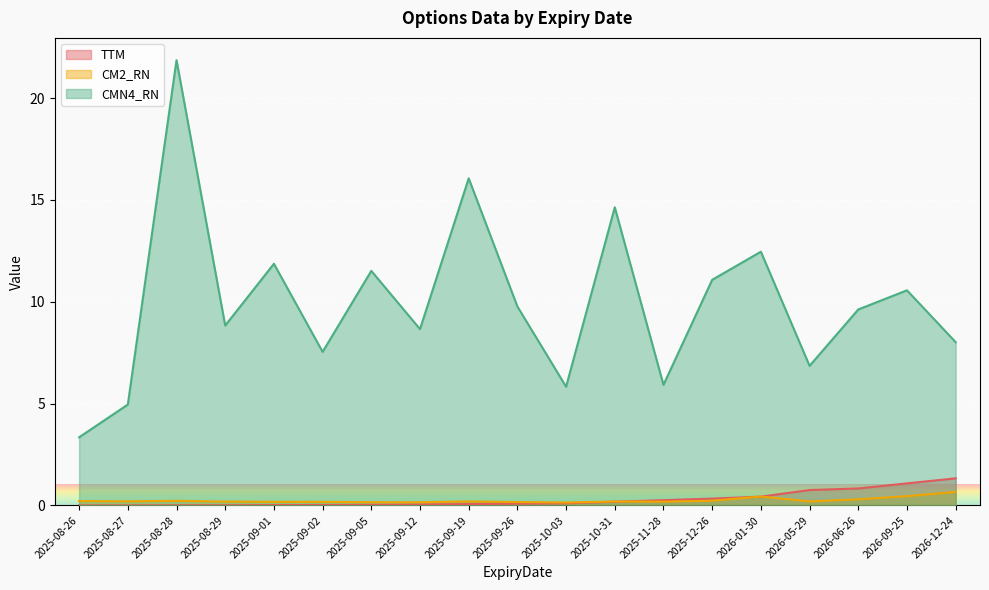

Between which two adjacent categories do CM2_RN and TTM first intersect?

2025-10-31 and 2025-11-28